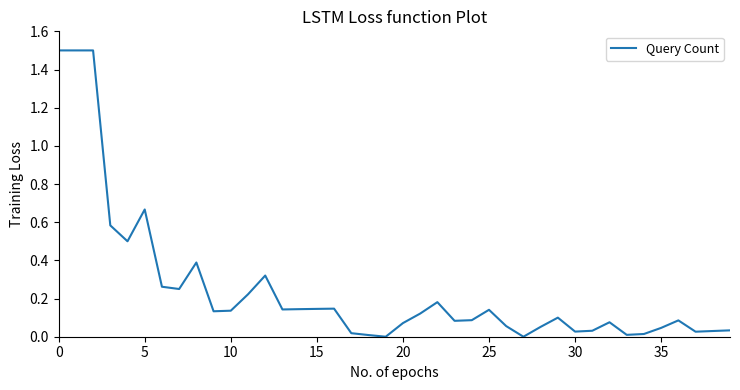

What is the maximum value shown in the chart?

1.5